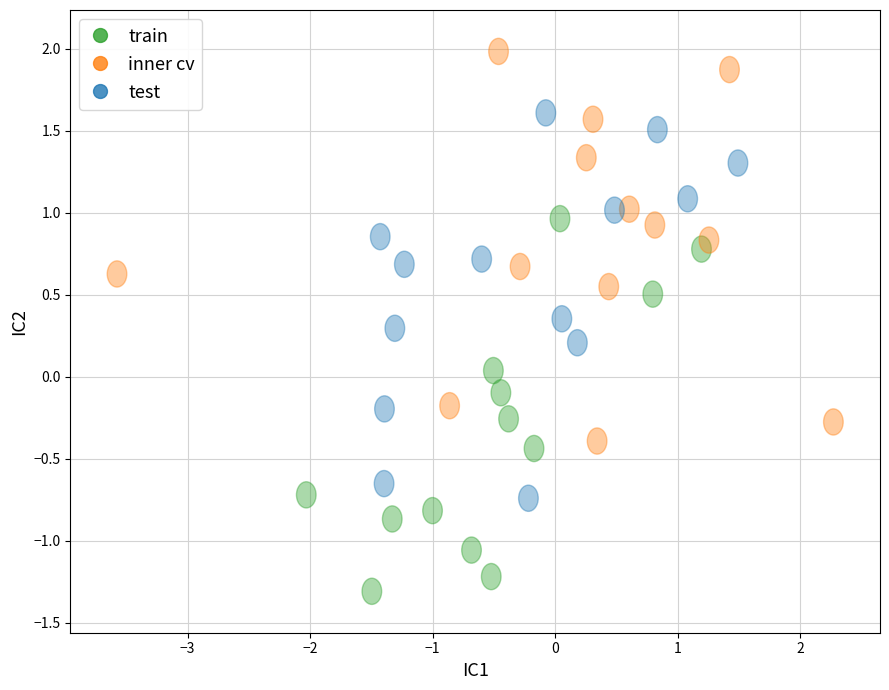

Which series reaches the maximum Y coordinate?

inner cv